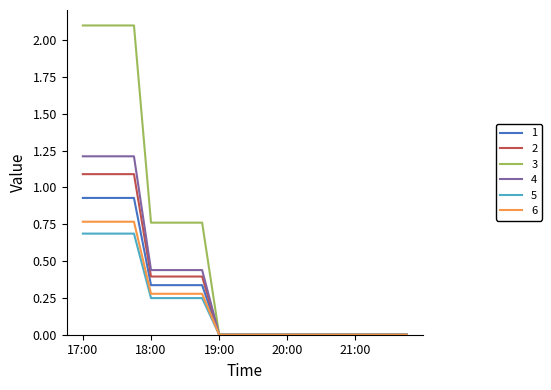

What are all the series names shown in the legend?

1, 2, 3, 4, 5, 6